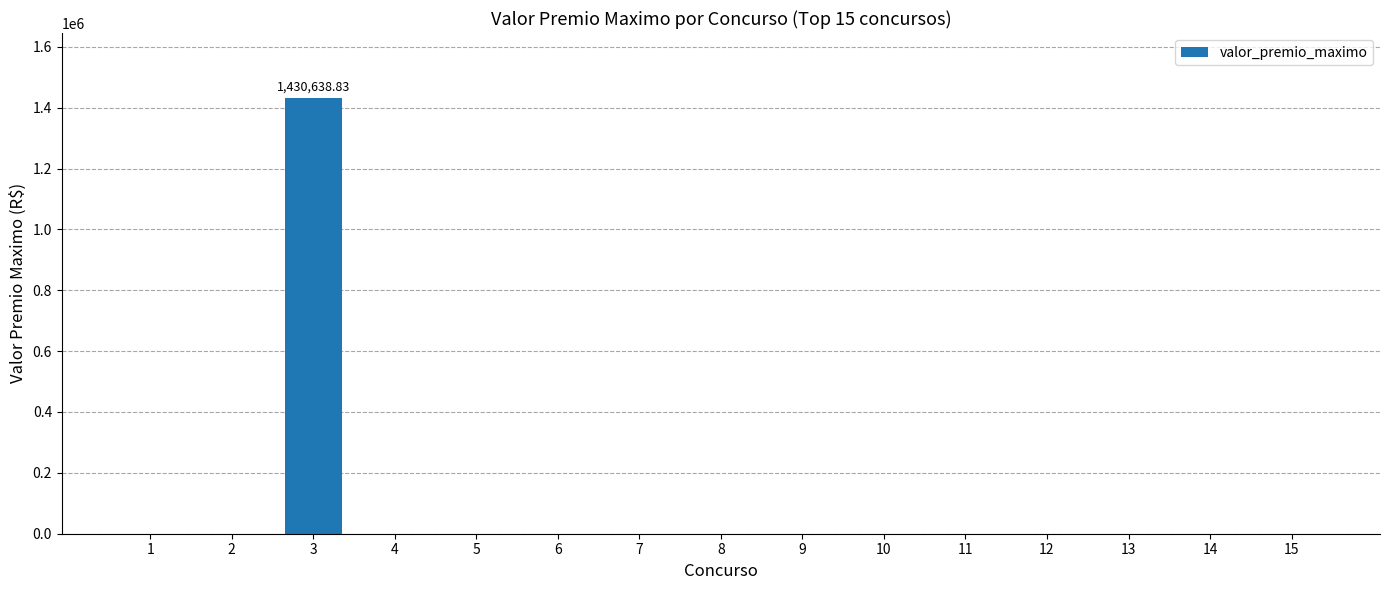

The chart shows a value of 998687.2 at 6. True or false?

False